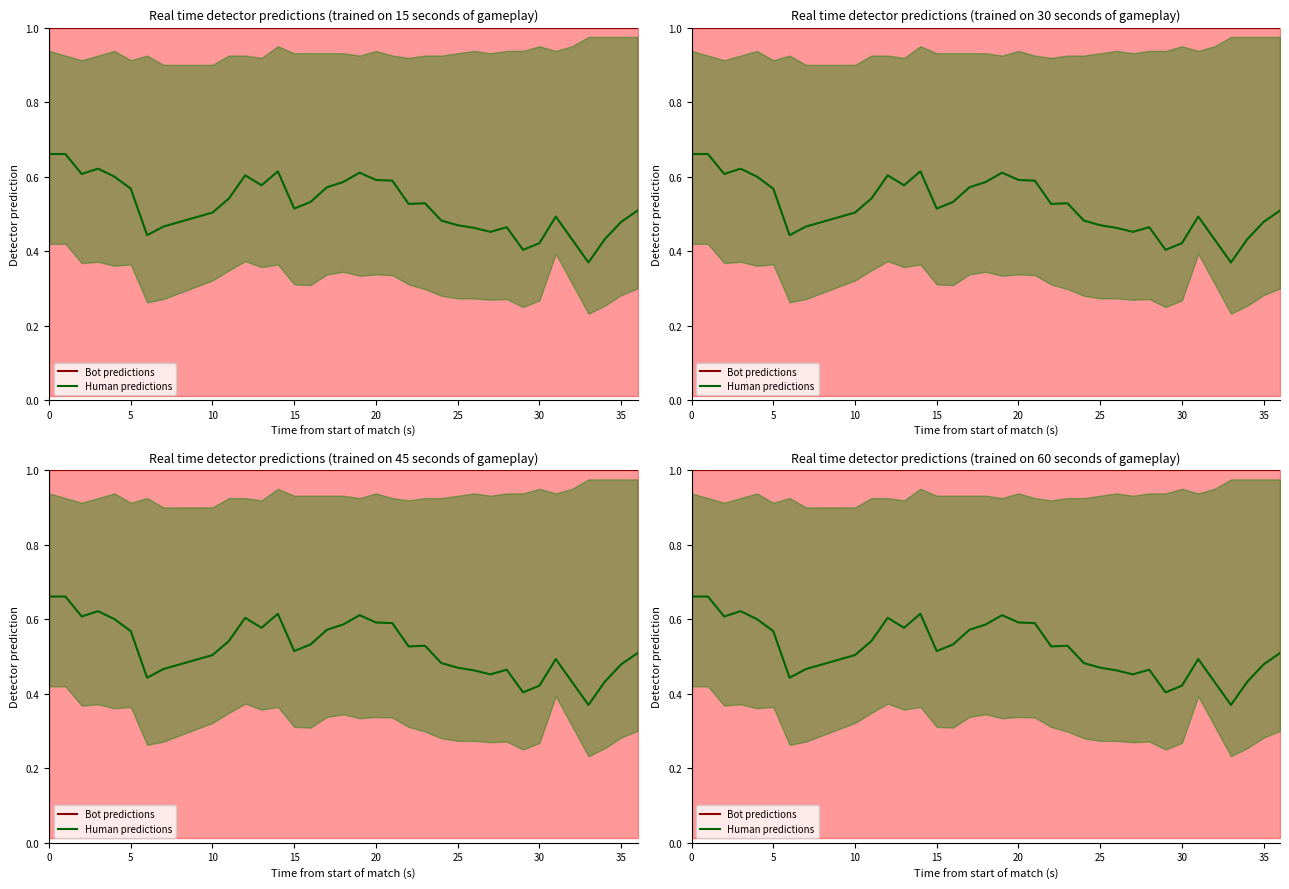

True or false: Bot predictions has more than 2 interior local peaks.

False